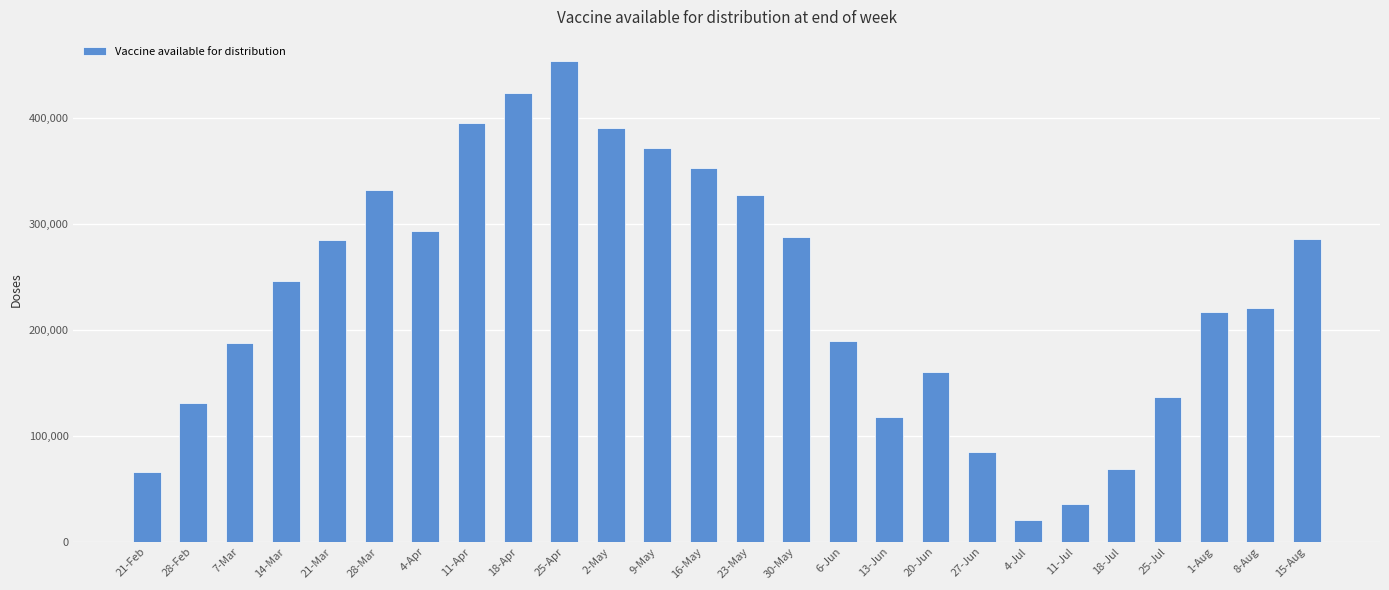

What is the approximate value at 18-Jul?

68520